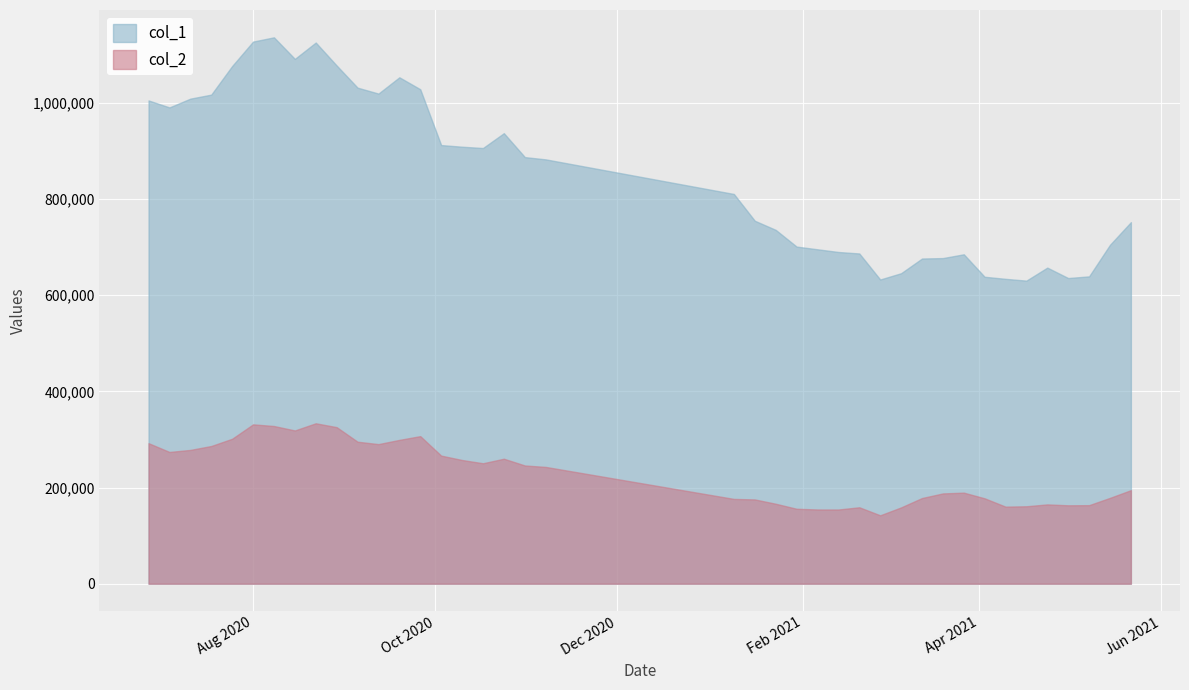

What is the highest value of the col_1 series?

1135911